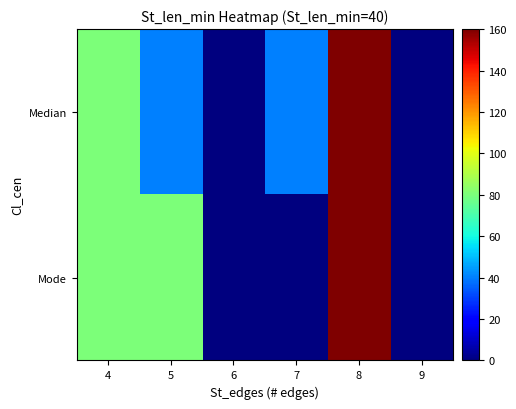

Which series changed the most between 4 and 6?

Median